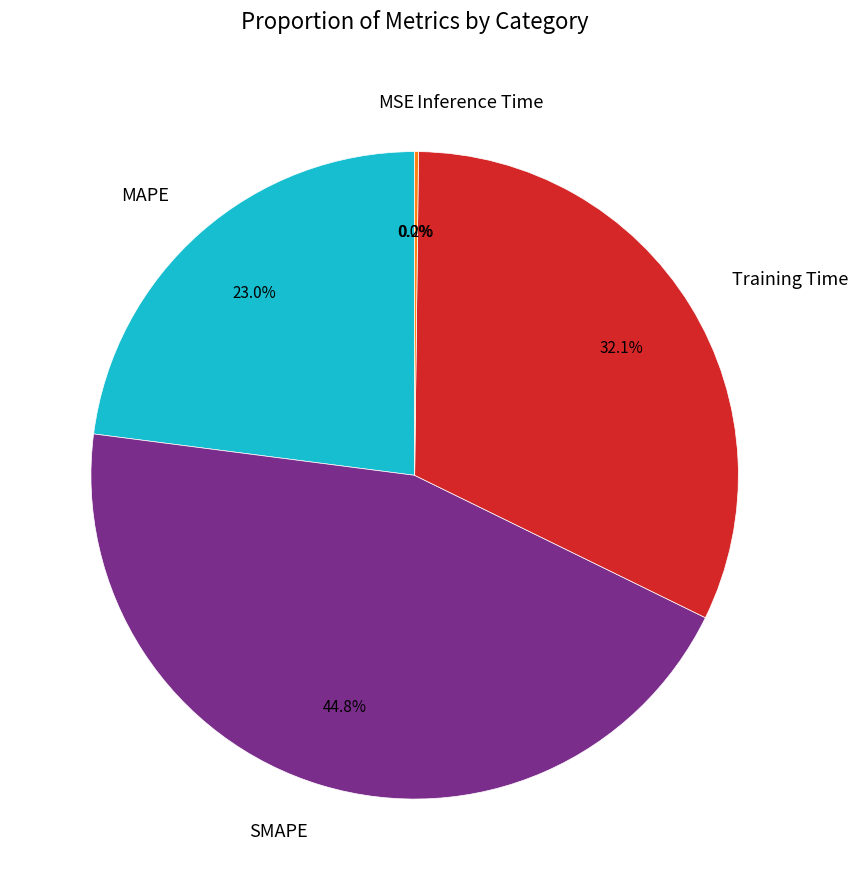

Is it true that MAPE is 32% of the pie?

False